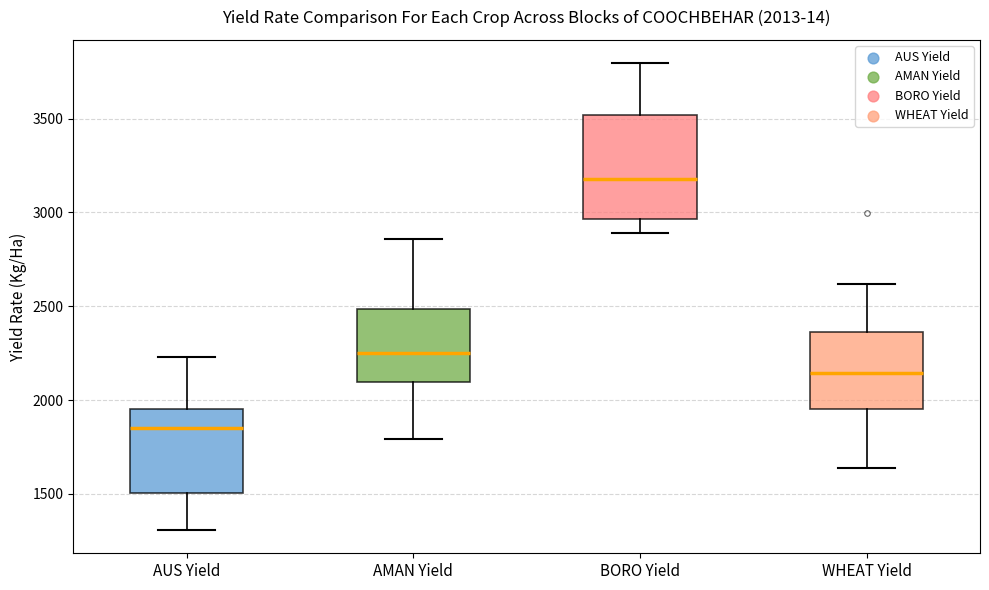

Which box has the highest median line?

BORO Yield